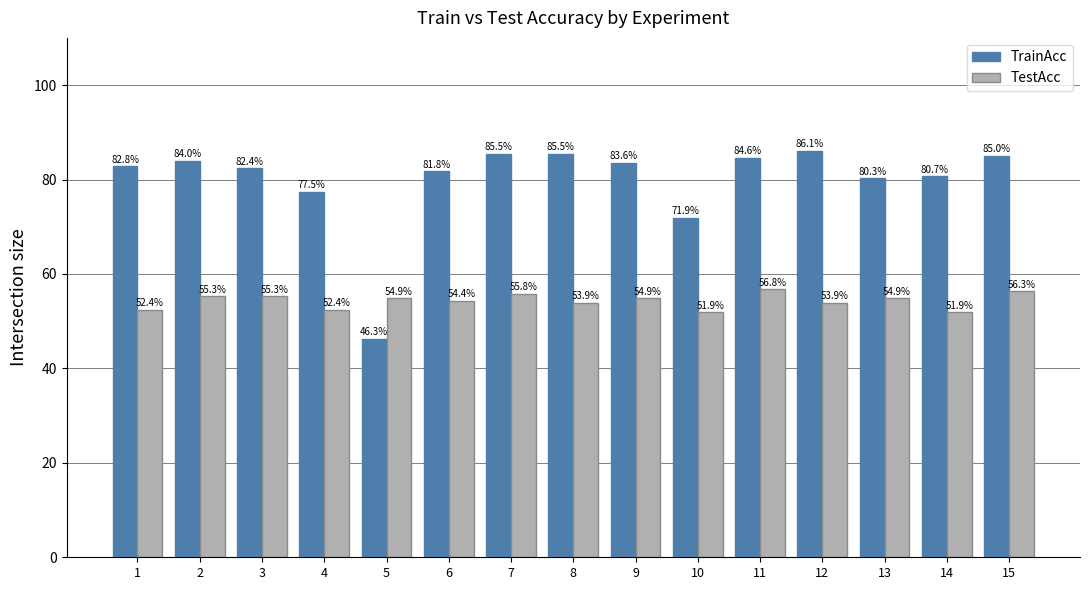

Read the TrainAcc value at 7.

85.5